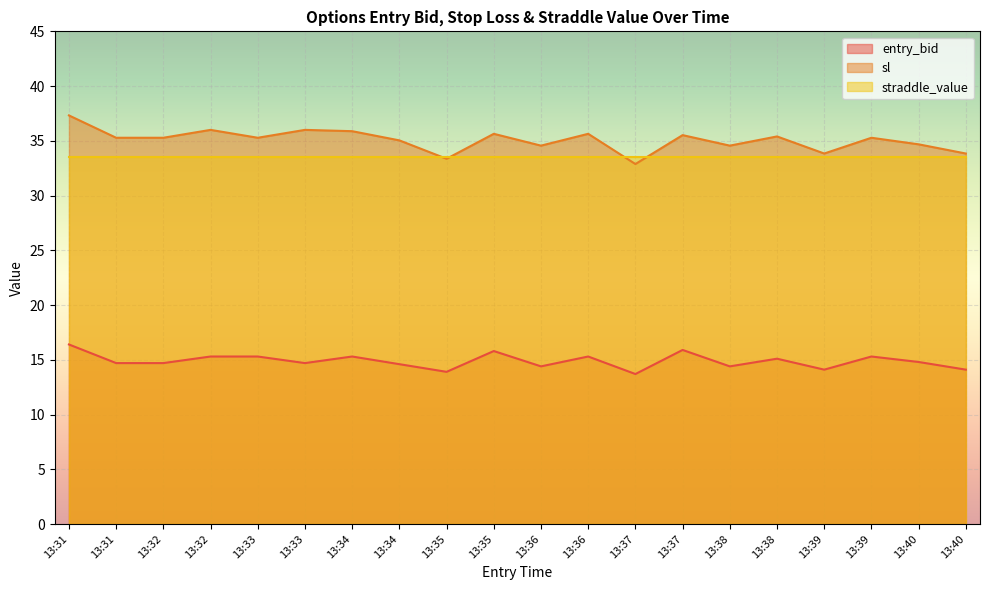

Is the value of entry_bid at 13:33 greater than the value of sl at 13:37?

No